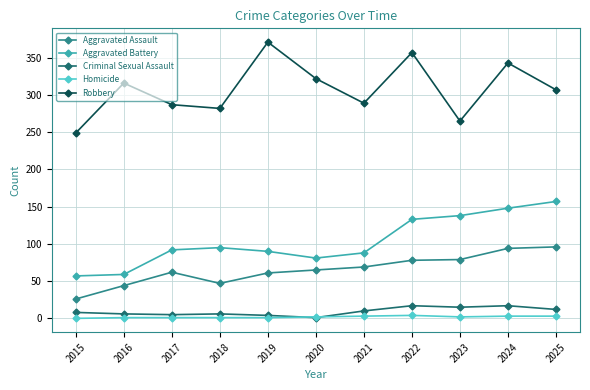

Is it true that Robbery equals 86 at 2023?

False